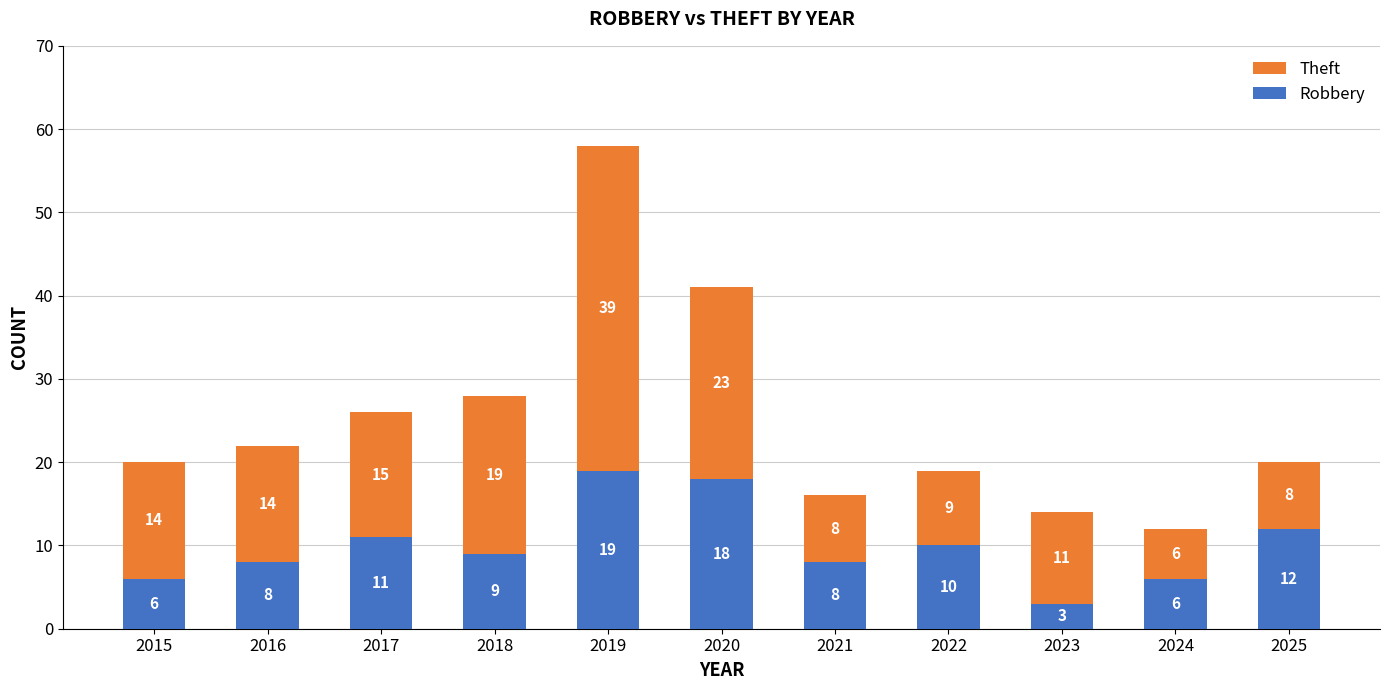

The value of Robbery at 2022 is 17. True or false?

False